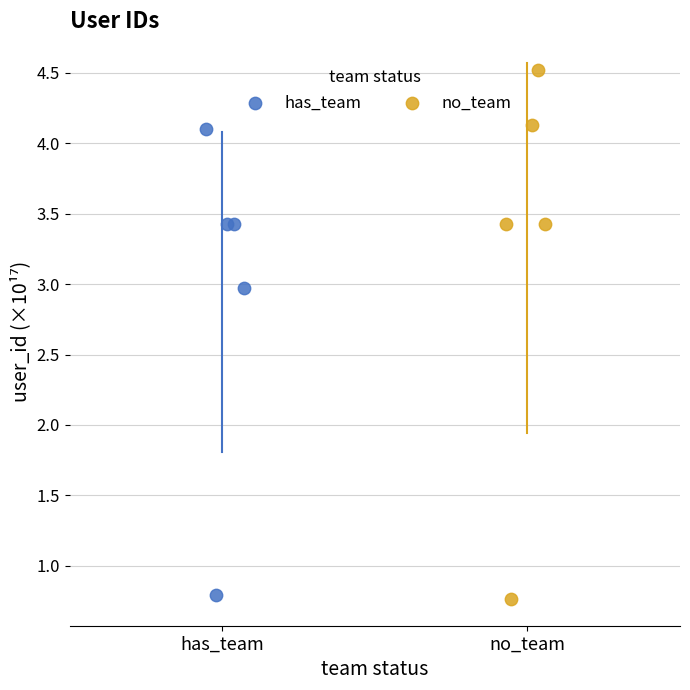

Which series reaches the maximum Y coordinate?

no_team